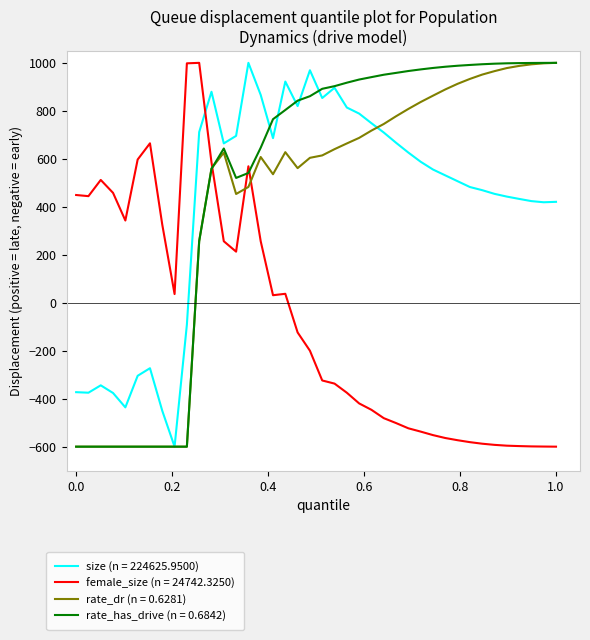

After their last crossing, which series has the higher values: size (n = 224625.9500) or female_size (n = 24742.3250)?

size (n = 224625.9500)